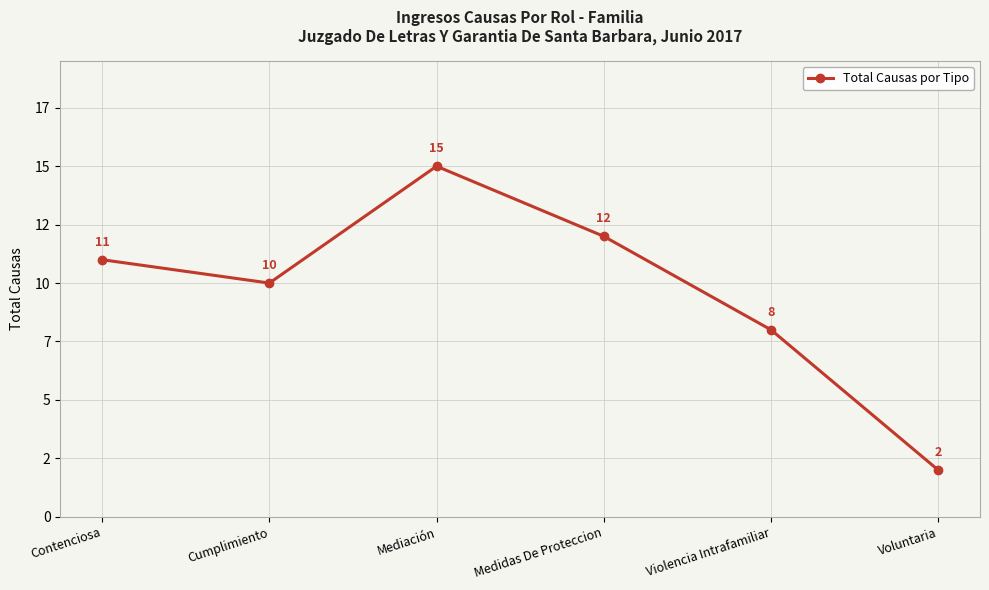

Reading right to left, list all the values displayed in this chart.

Voluntaria=2	Violencia Intrafamiliar=8	Medidas De Proteccion=12	Mediación=15	Cumplimiento=10	Contenciosa=11